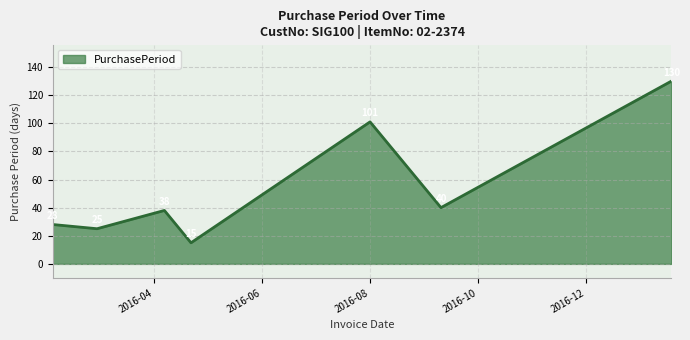

Reading left to right, transcribe all the data shown in this chart.

28	25	38	15	101	40	130